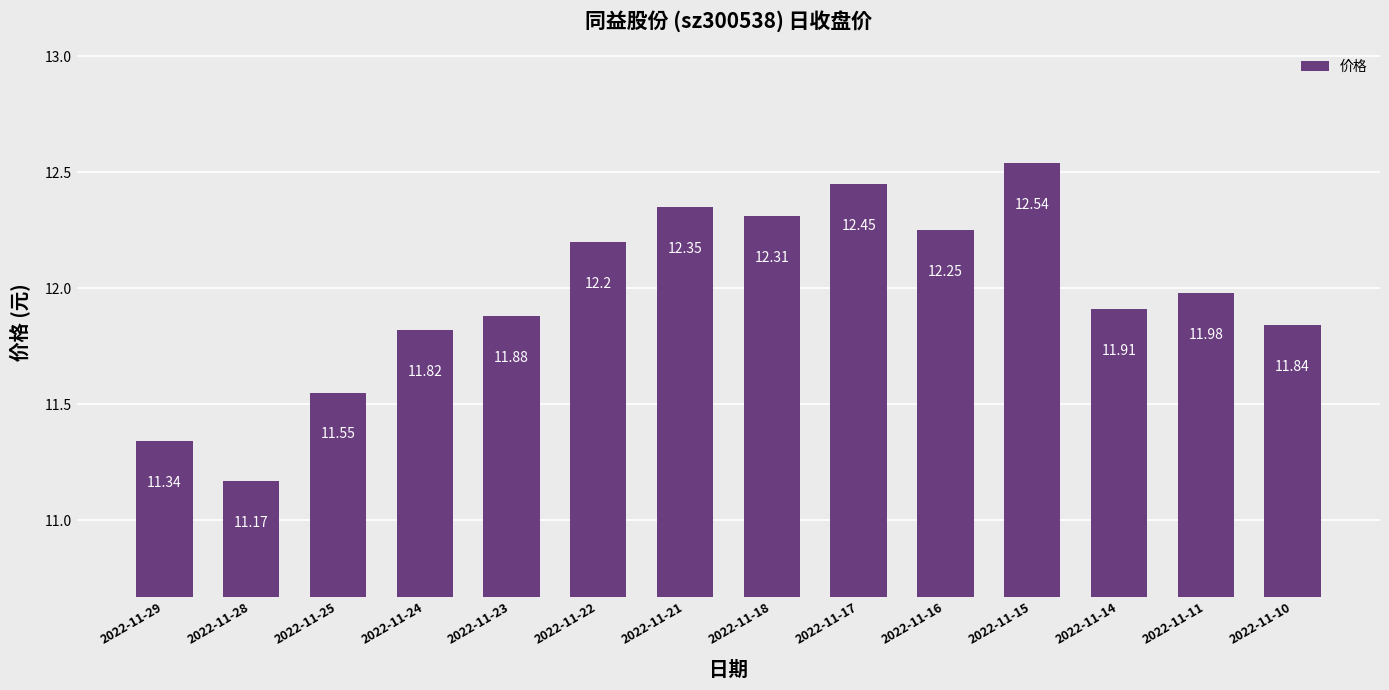

Is it true that the value at 2022-11-29 is 15.9?

False